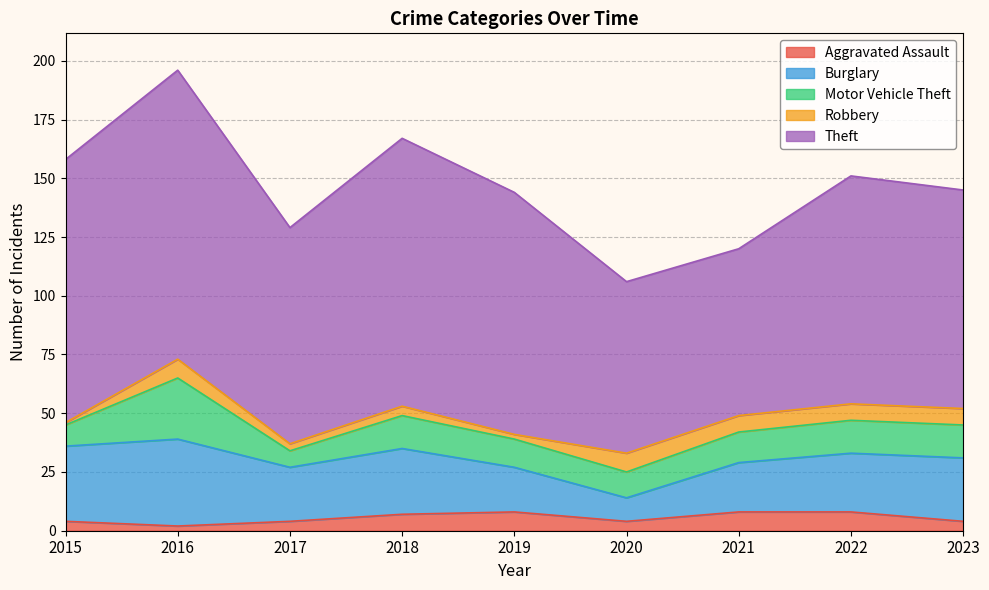

What is the minimum value shown in the chart?

1